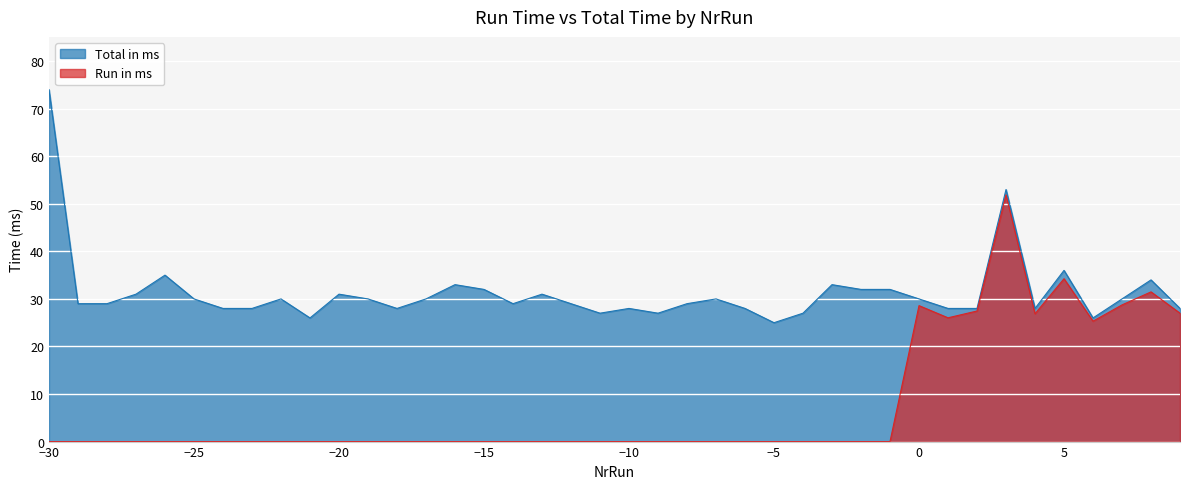

True or false: Total in ms has more than 0 interior local peaks.

True